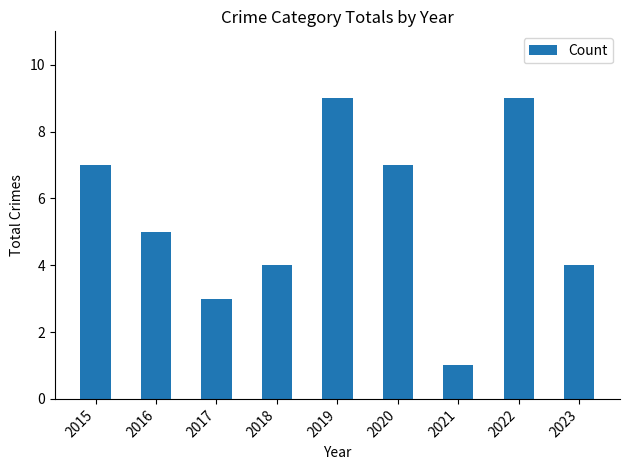

What is the greatest value displayed?

9